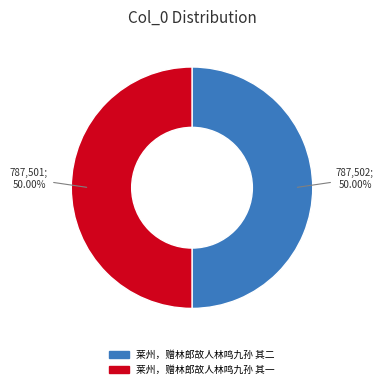

Approximately how many times larger is the value at 莱州，赠林郎故人林鸣九孙 其一 compared to 莱州，赠林郎故人林鸣九孙 其二?

1.0